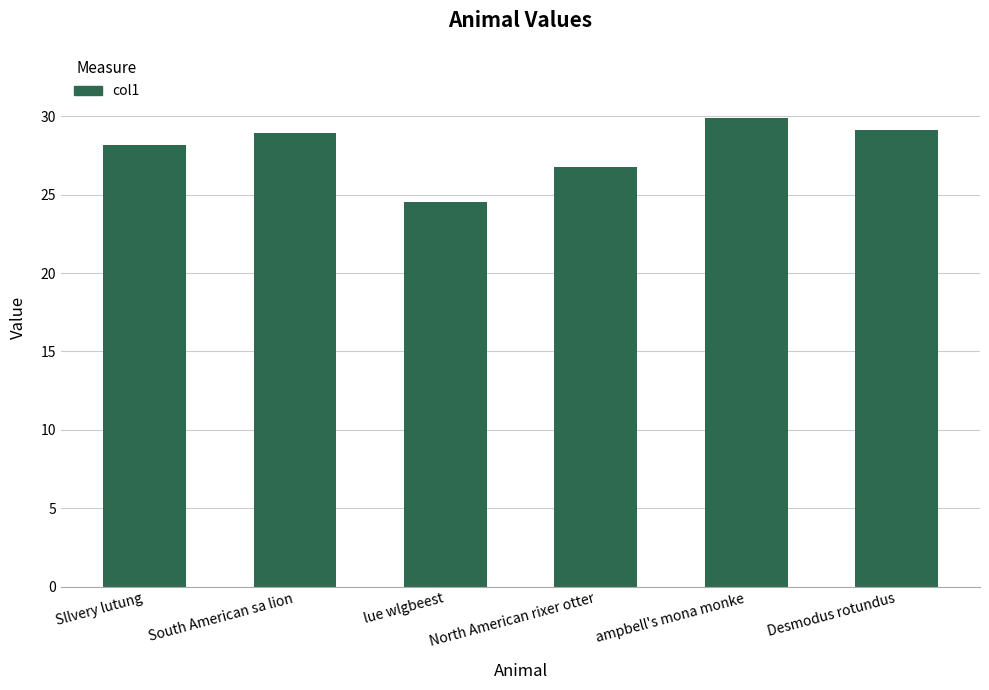

Read the value at lue wlgbeest.

24.5